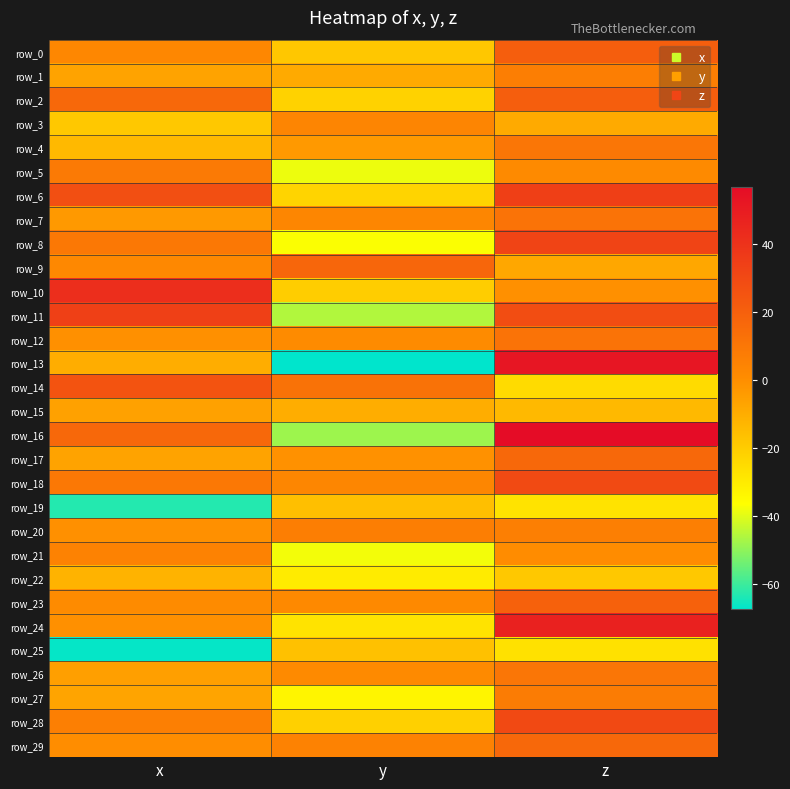

At y, list the series in order from smallest to largest.

row_13, row_16, row_11, row_5, row_21, row_8, row_27, row_22, row_24, row_6, row_2, row_28, row_10, row_0, row_25, row_19, row_15, row_1, row_4, row_17, row_12, row_26, row_23, row_7, row_18, row_3, row_29, row_20, row_14, row_9